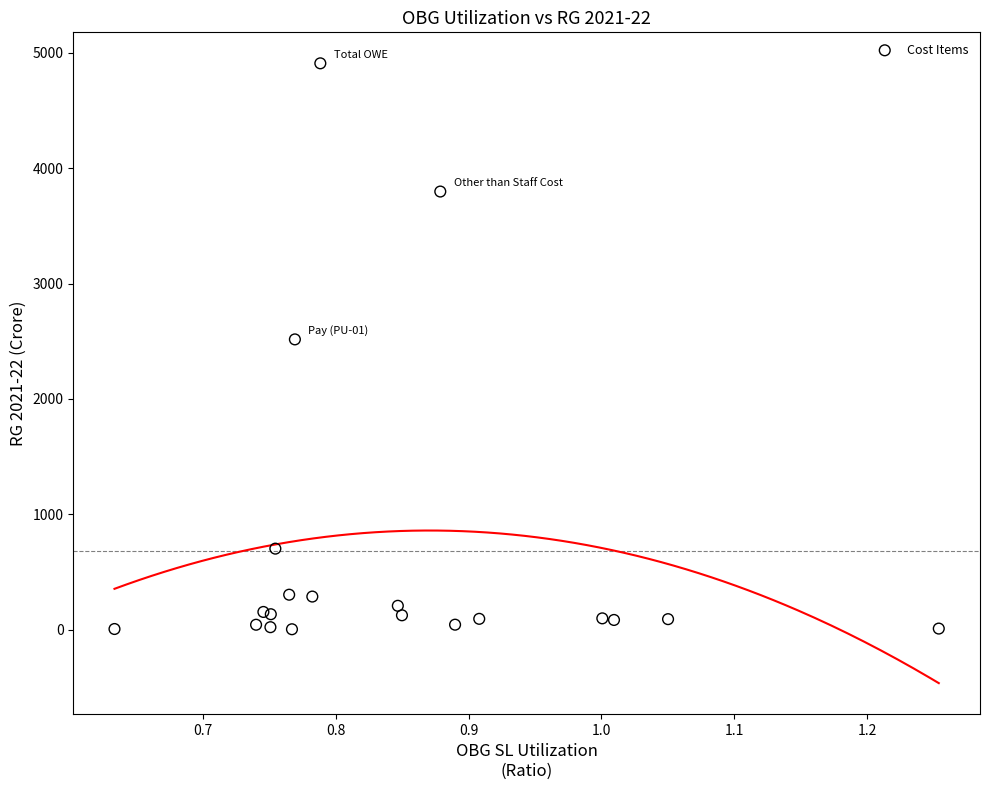

What Y value in the scatter plot is closest to 2455?

2515.7